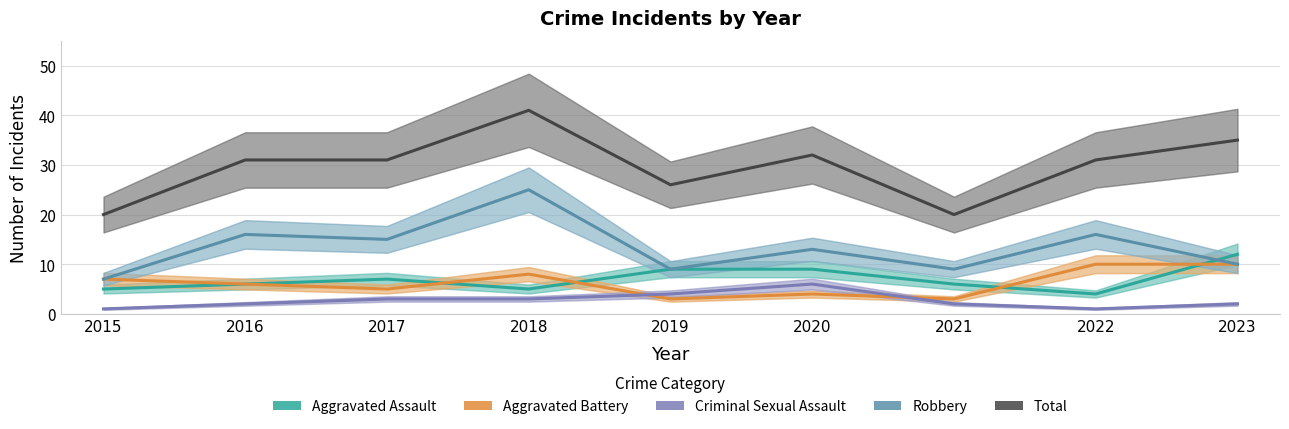

What is the greatest value displayed?

41